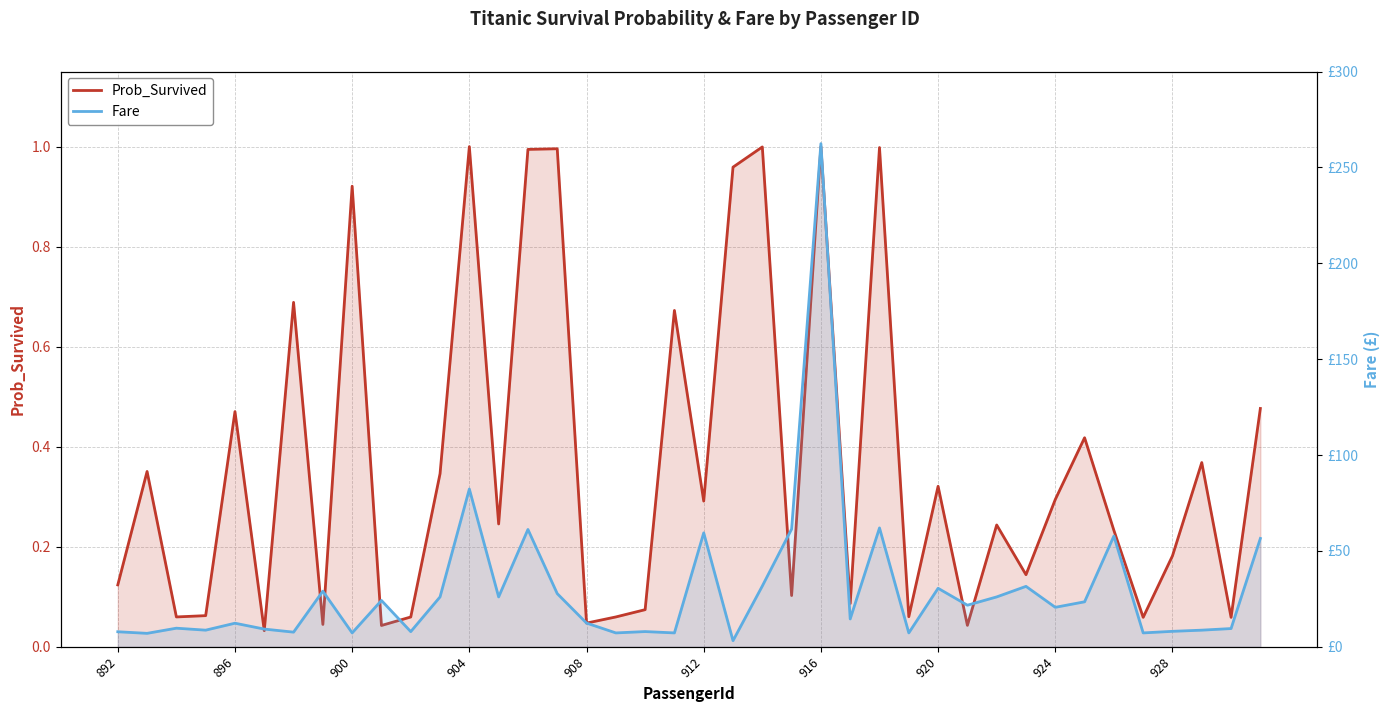

How many interior local peaks does the Prob_Survived series have?

14